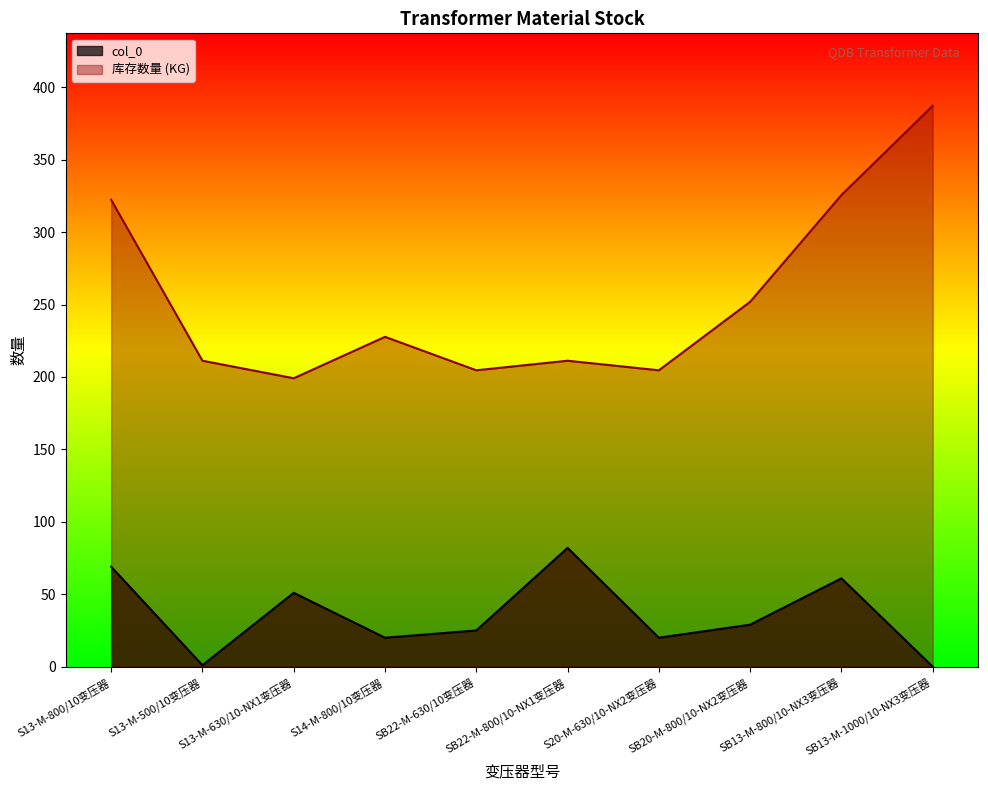

True or false: col_0 has more than 0 points higher than both neighbors.

True